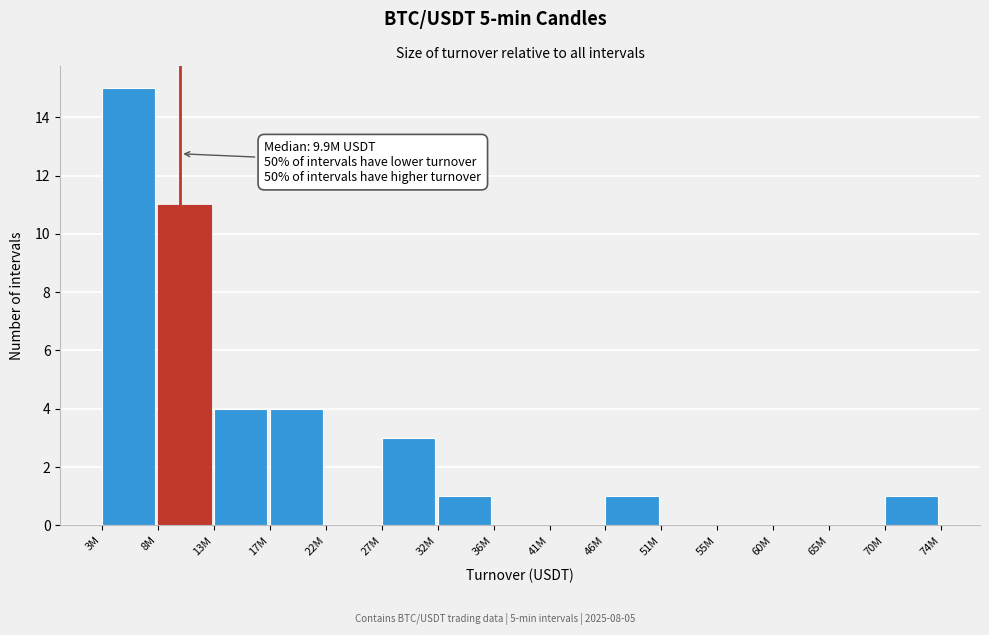

Reading right to left, extract all data points from this chart.

70M=1	65M=0	60M=0	55M=0	51M=0	46M=1	41M=0	36M=0	32M=1	27M=3	22M=0	17M=4	13M=4	8M=11	3M=15